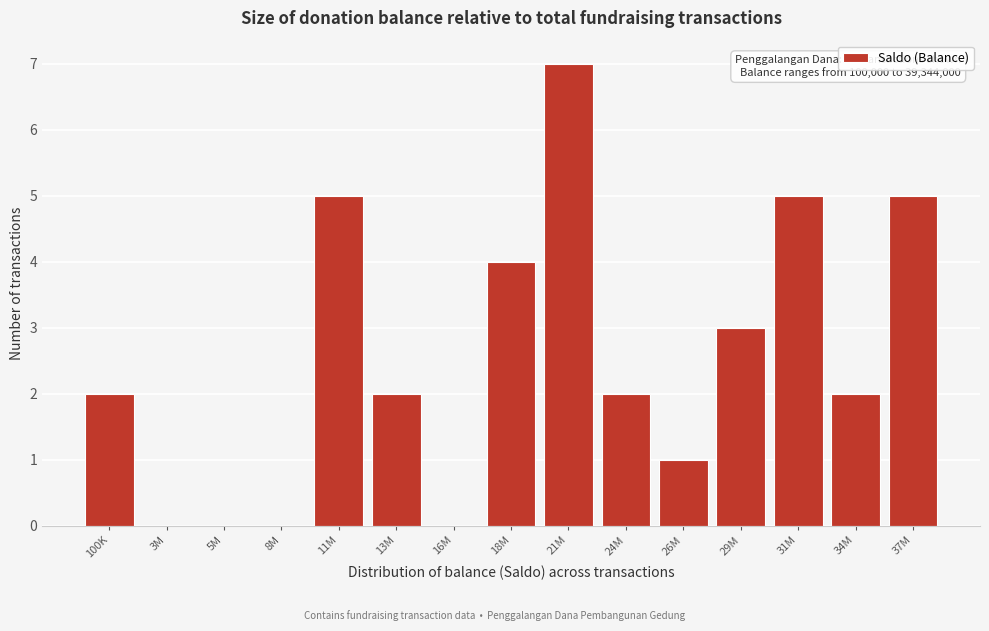

Reading left to right, what are all the values shown in this chart?

100K=2	3M=0	5M=0	8M=0	11M=5	13M=2	16M=0	18M=4	21M=7	24M=2	26M=1	29M=3	31M=5	34M=2	37M=5